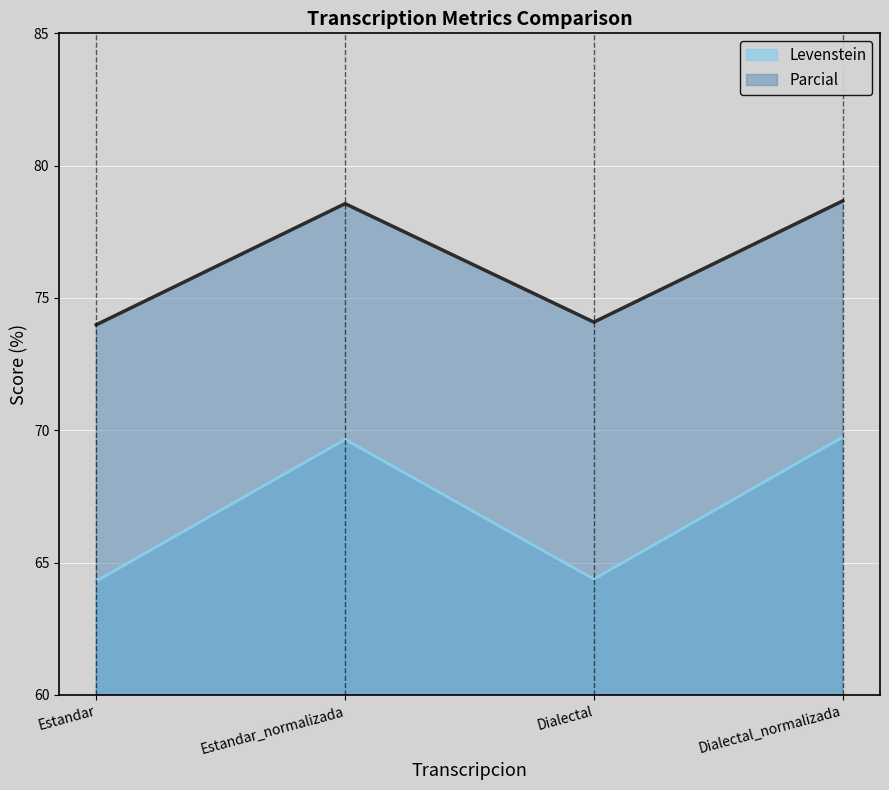

Between Estandar_normalizada and Dialectal, which series saw the biggest shift?

Levenstein